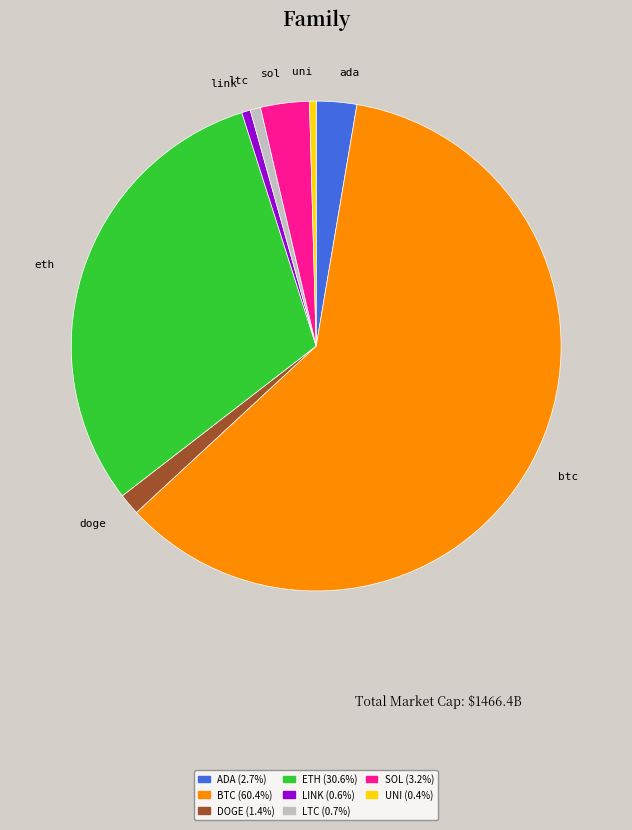

Do LINK (0.6%) and ADA (2.7%) together represent more than half of the pie?

No